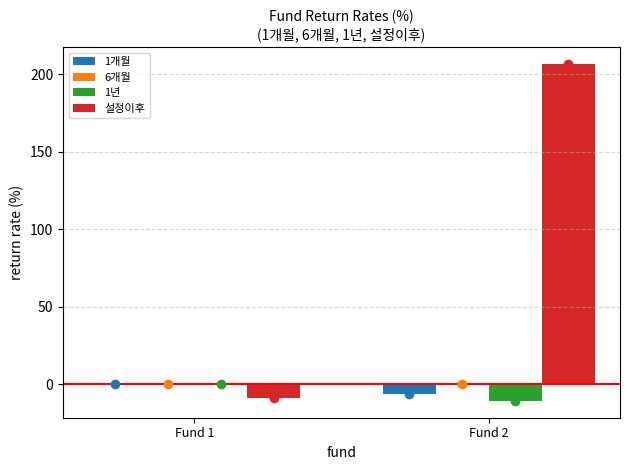

Reading left to right, list all the values displayed in this chart.

1개월: 0.0	-6.5
6개월: 0.0	0.2
1년: 0.0	-10.7
설정이후: -8.9	206.5